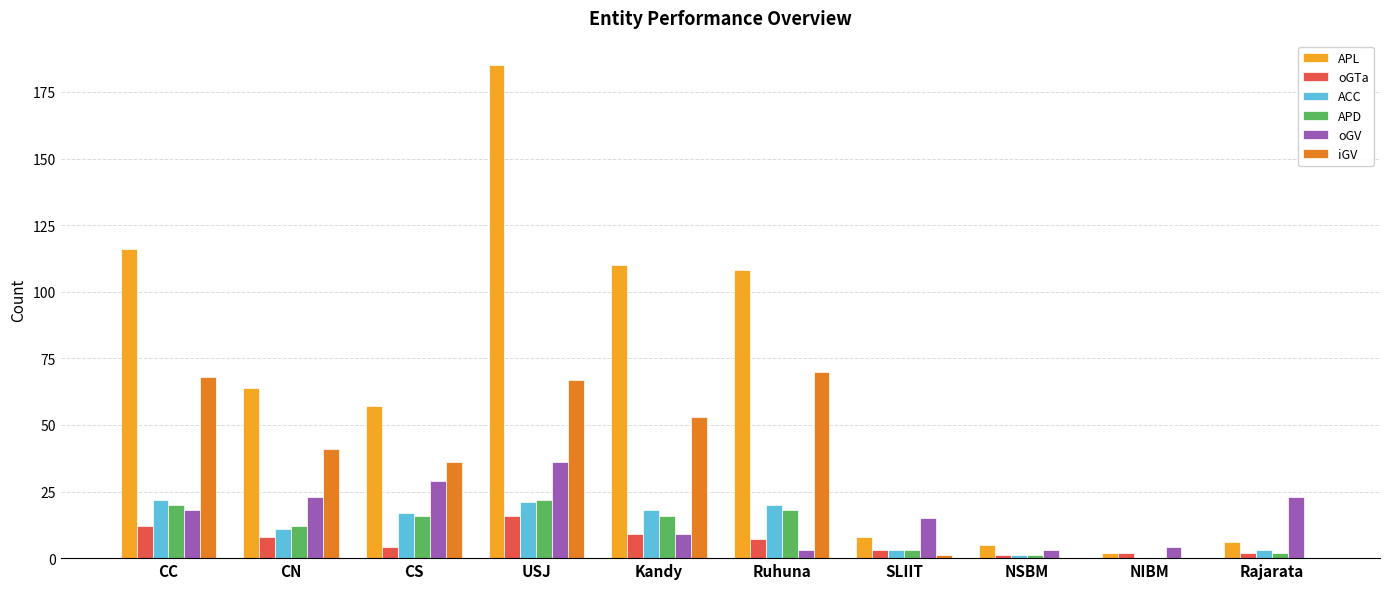

What is the maximum value shown in the chart?

185